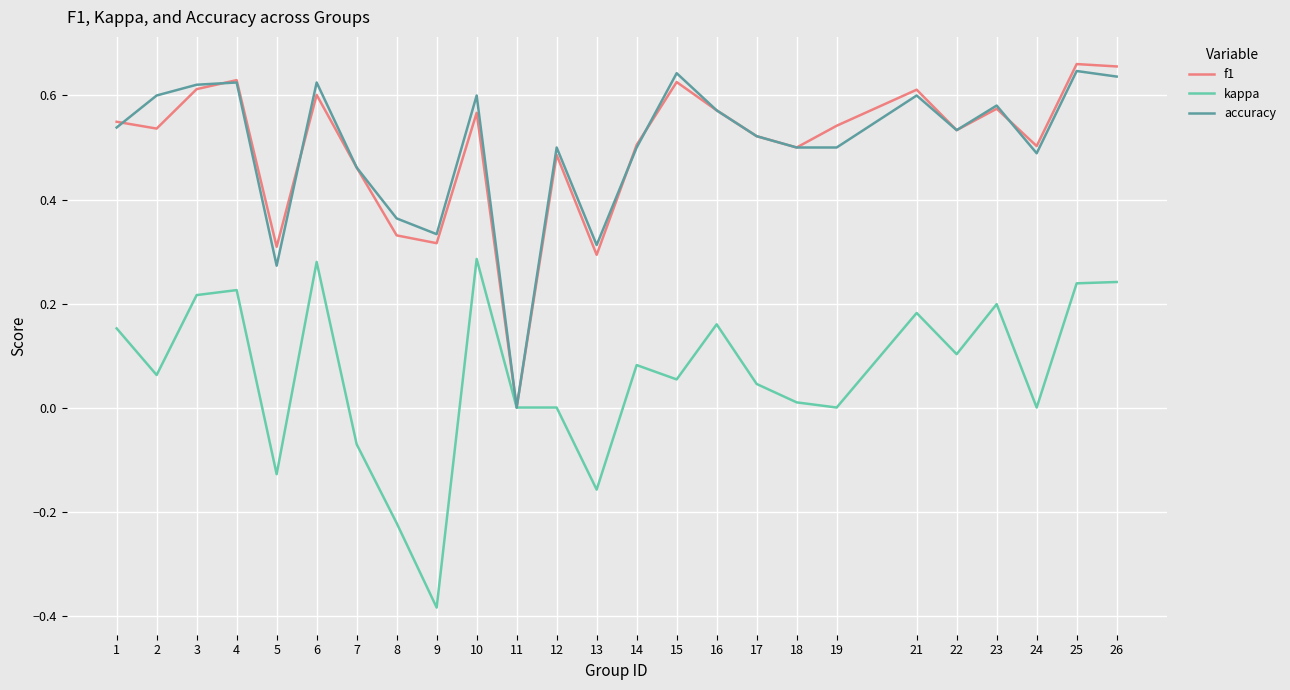

Which category has the lowest value in the accuracy series?

11